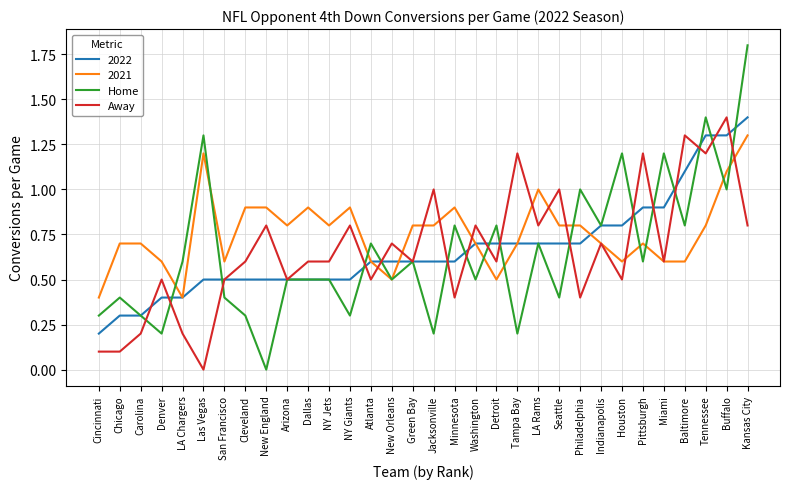

Rank the series at NY Giants from lowest to highest value.

Home, 2022, Away, 2021